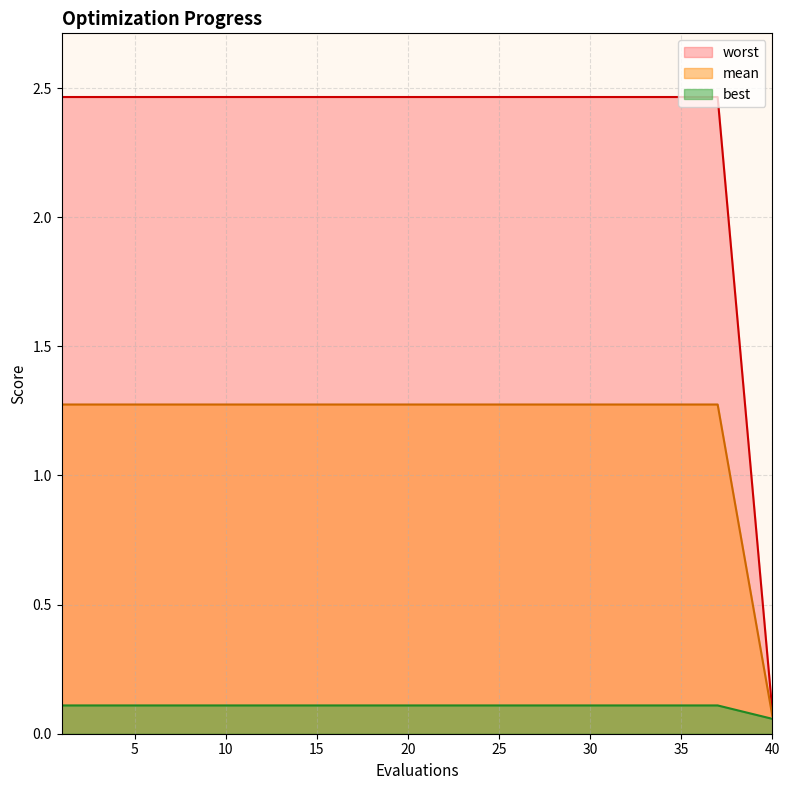

What is the sum of all mean values?

24.3